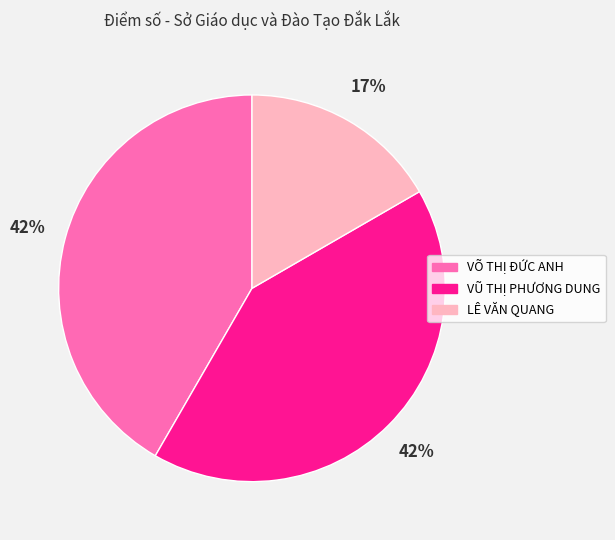

To the nearest percent, what is the combined percentage of VŨ THỊ PHƯƠNG DUNG and LÊ VĂN QUANG?

58%